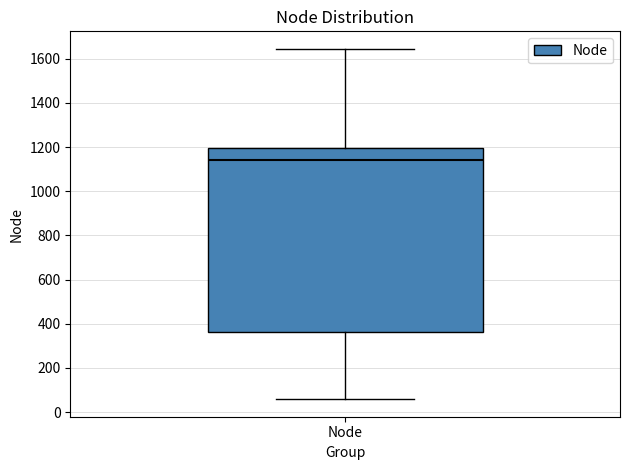

Where is the upper edge of the box for Node on the y-axis? The values are not printed on the chart, so give them approximately, as read against the axis.

1200